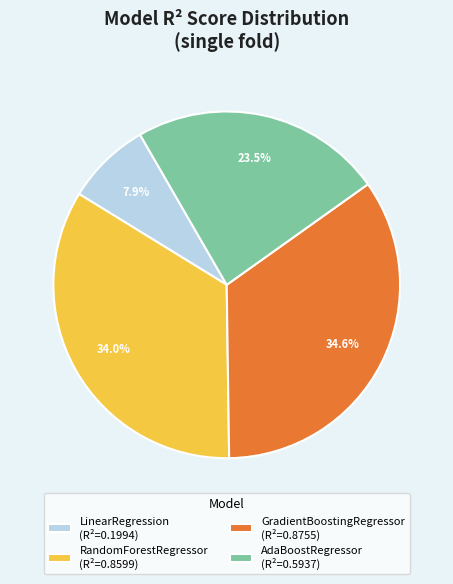

Does RandomForestRegressor account for over 50% of the chart?

No